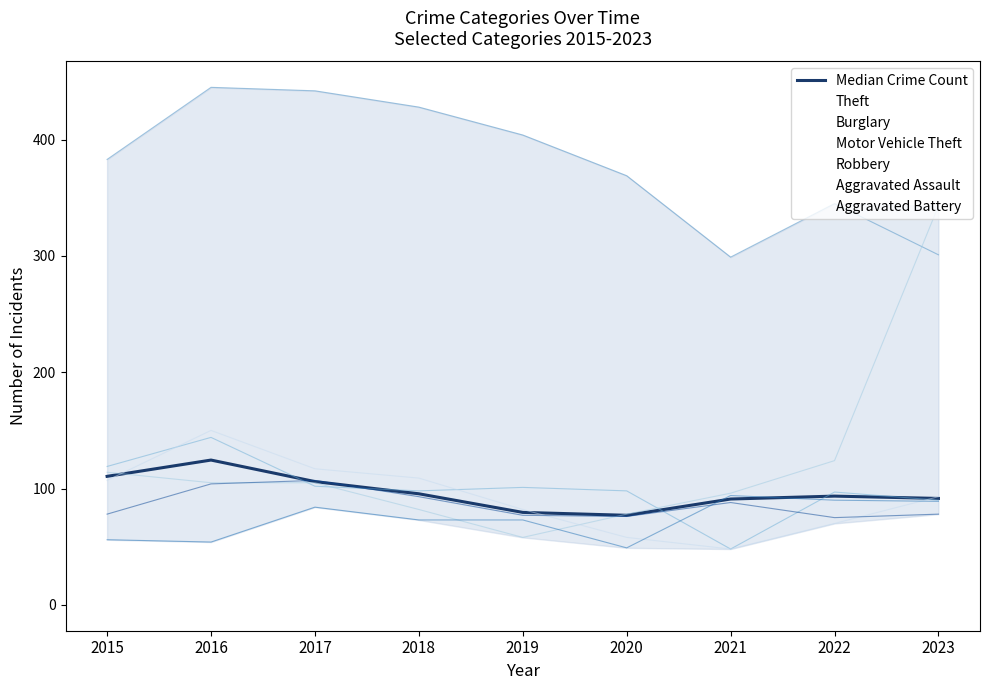

Between 2016 and 2019, which is larger?

2016